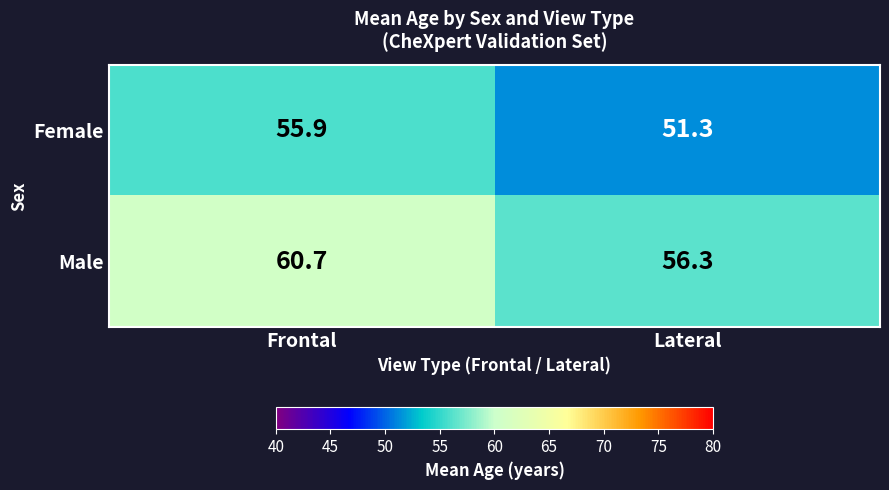

Rank the series at Lateral from highest to lowest value.

Male, Female